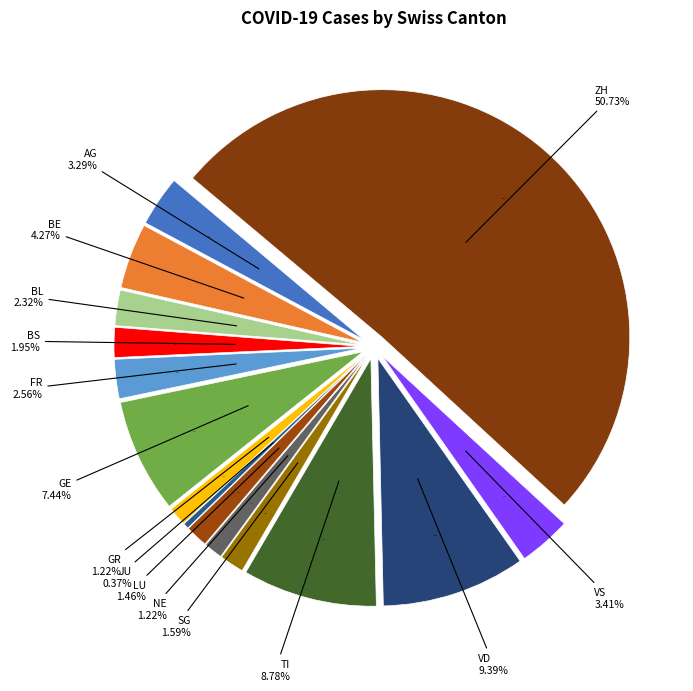

Does AG represent more than half of the total?

No